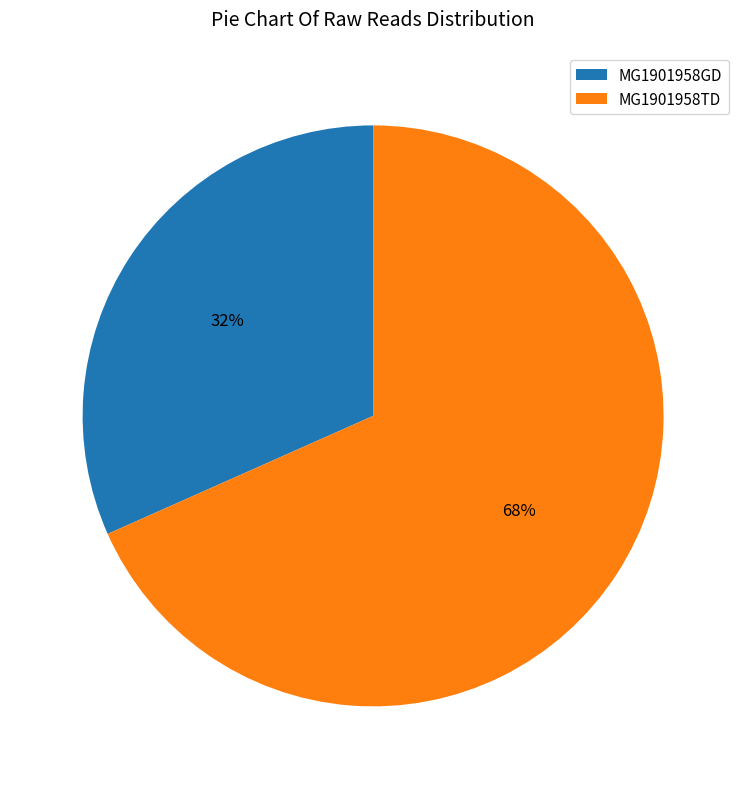

How many segments does this pie chart have?

2